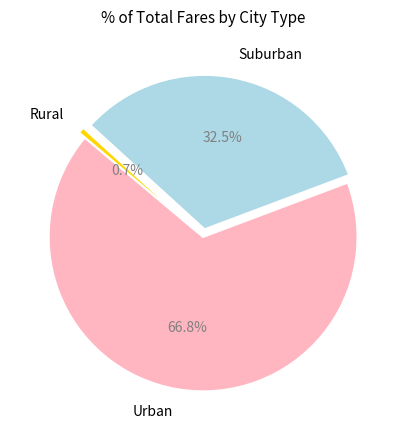

How many segments does this pie chart have?

3